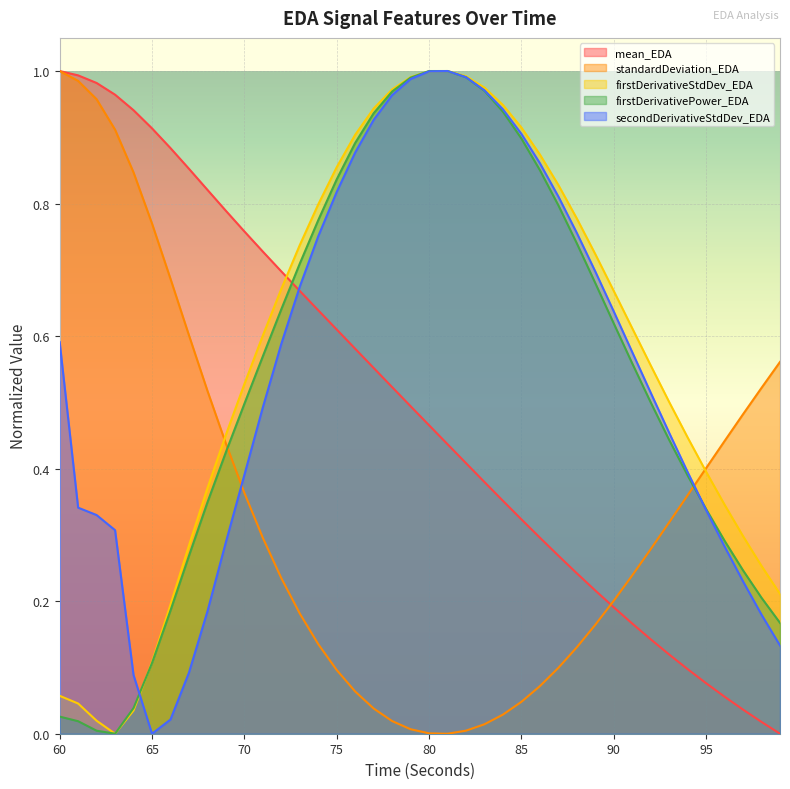

Which has a higher value, 74 or 84?

74